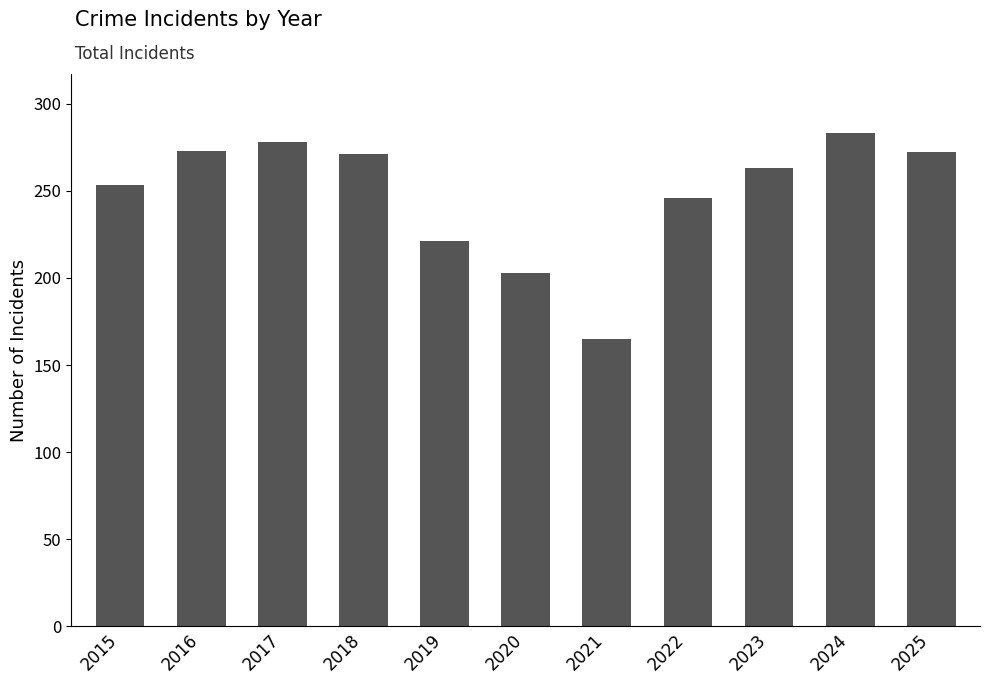

What is the value of the 10th bar from the left?

283